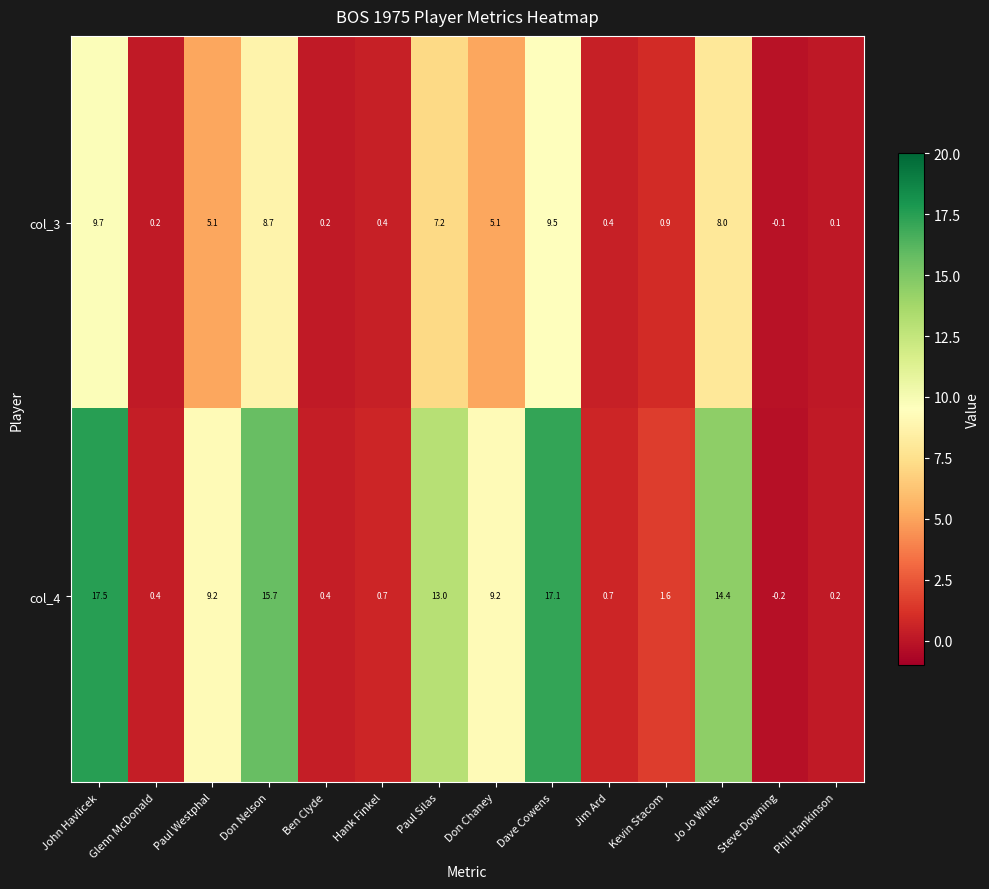

How many data points in col_4 are less than 9?

7